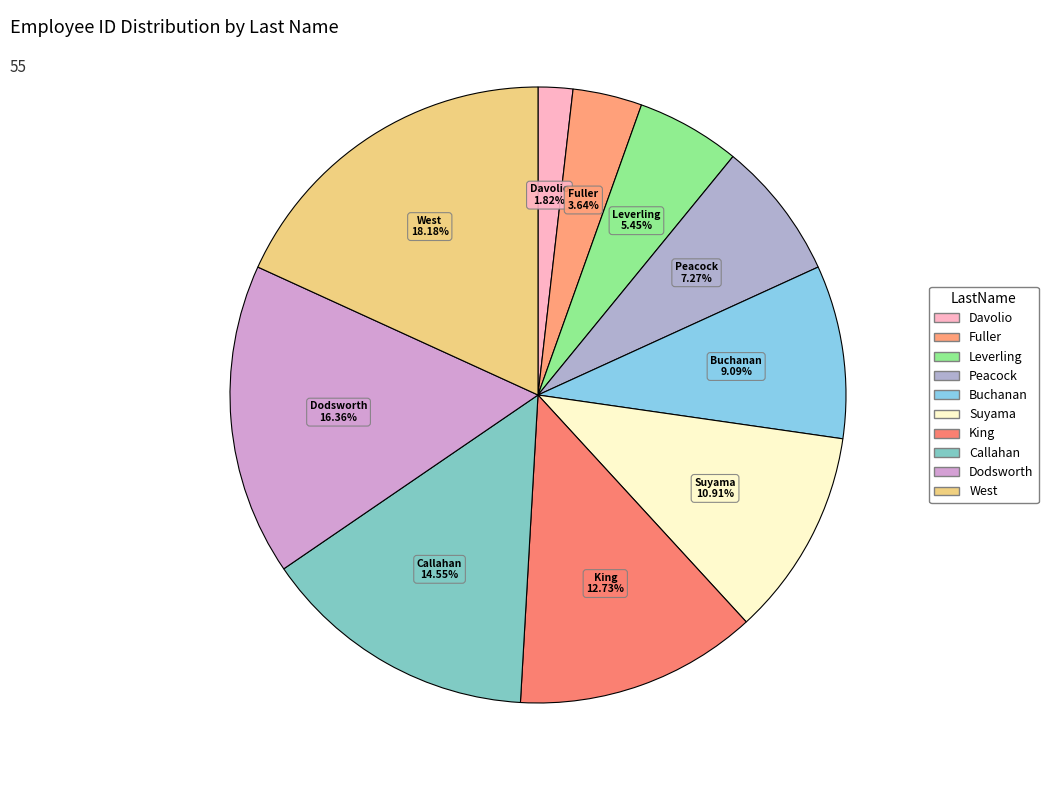

To the nearest percent, what is the average slice percentage?

10%